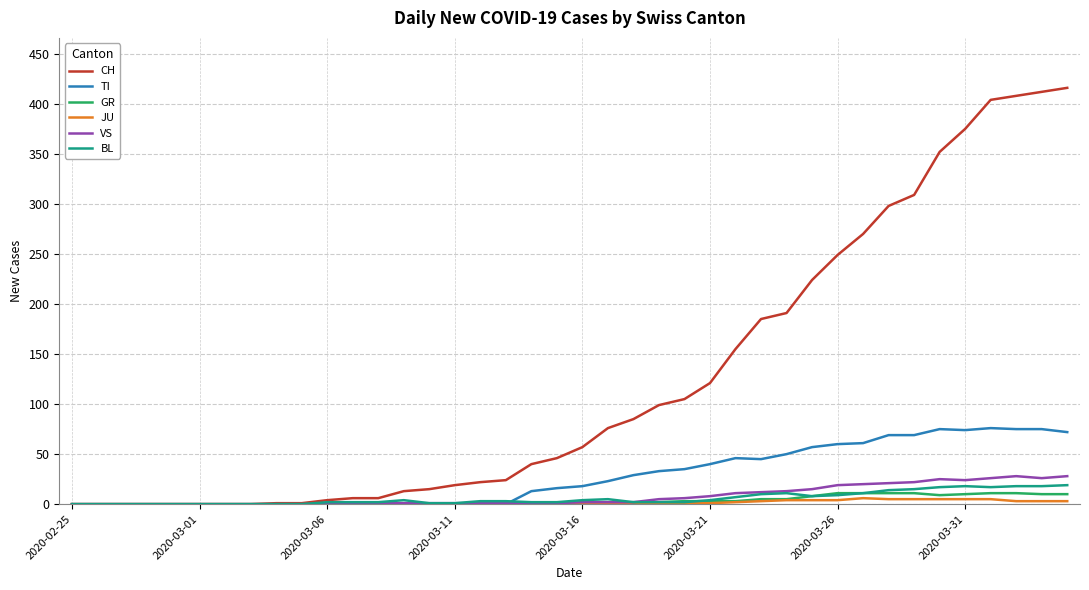

What is the greatest value displayed?

416